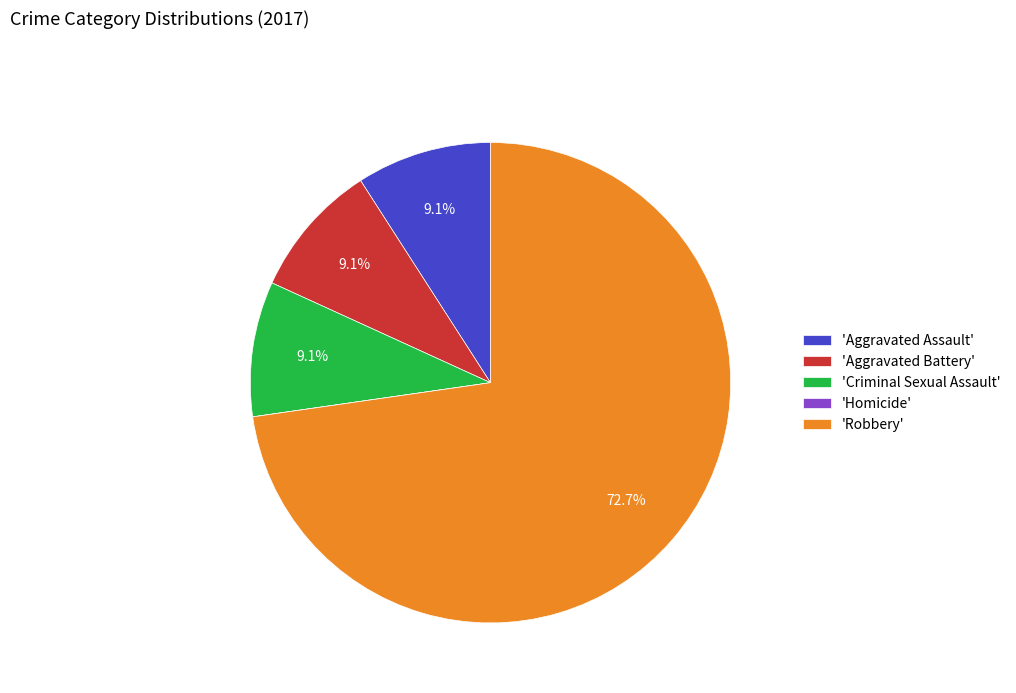

Which category has the biggest portion of the pie?

'Robbery'